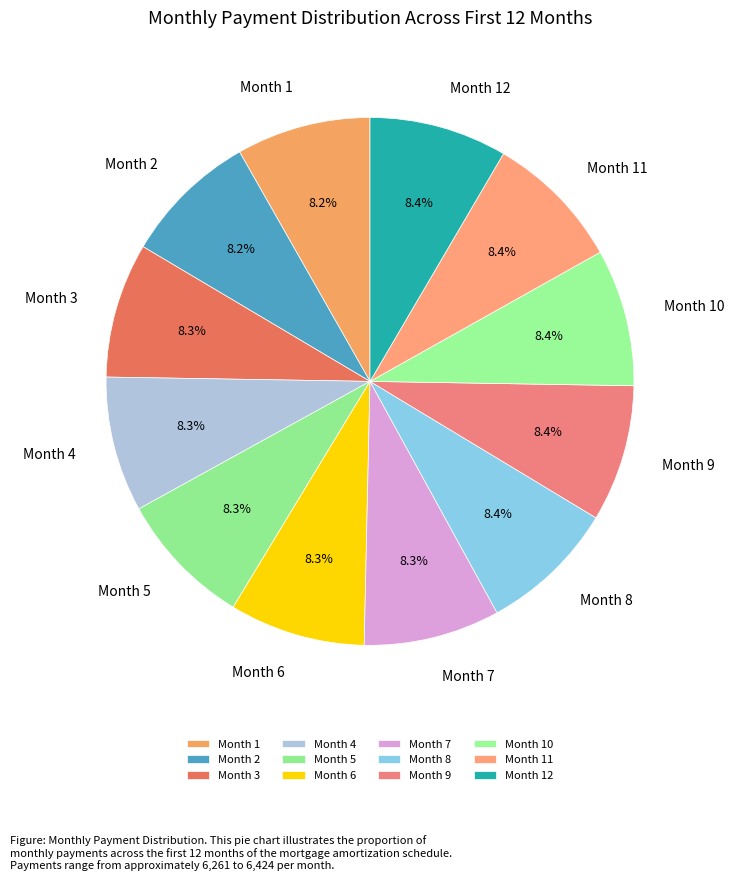

Approximately how many times larger is the value at Month 7 compared to Month 8?

1.0